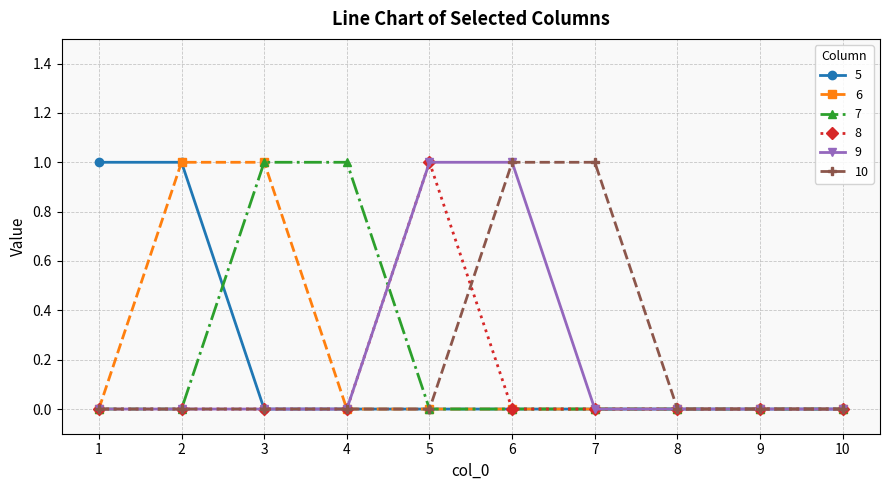

Between 3 and 4, which series saw the biggest shift?

6